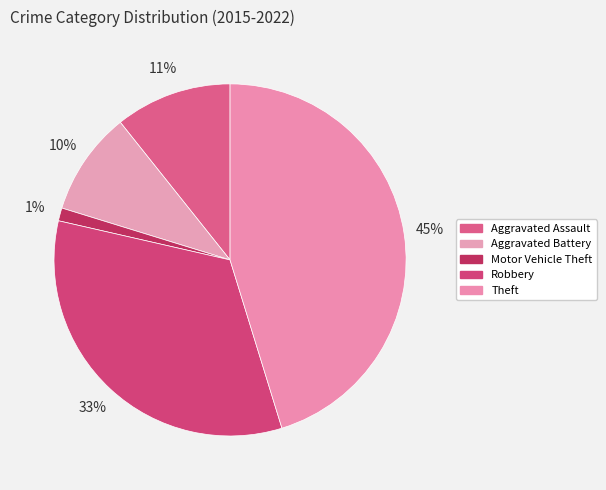

Count the number of slices in the pie.

5